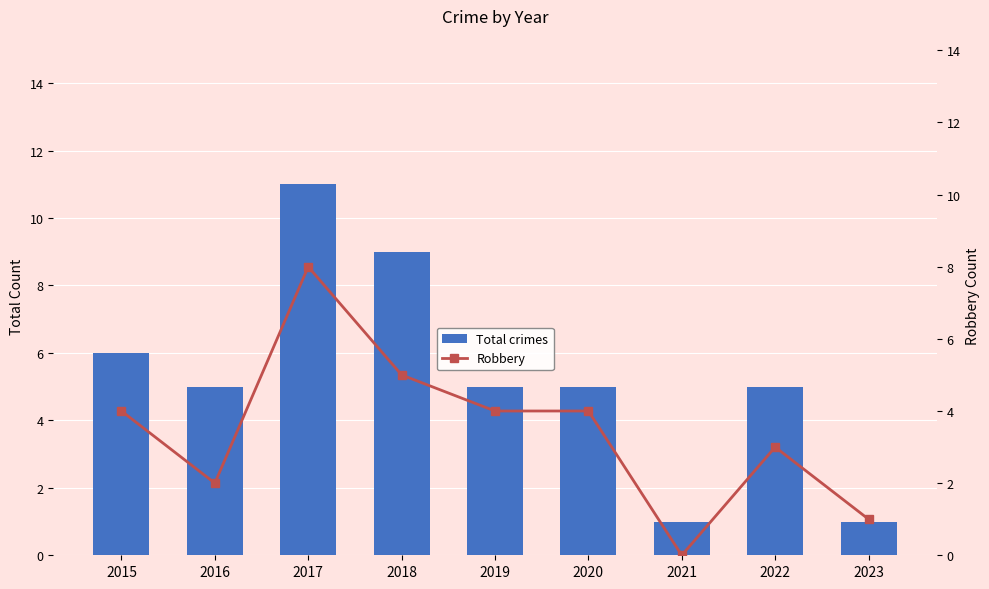

What is the average value of the Robbery series?

3